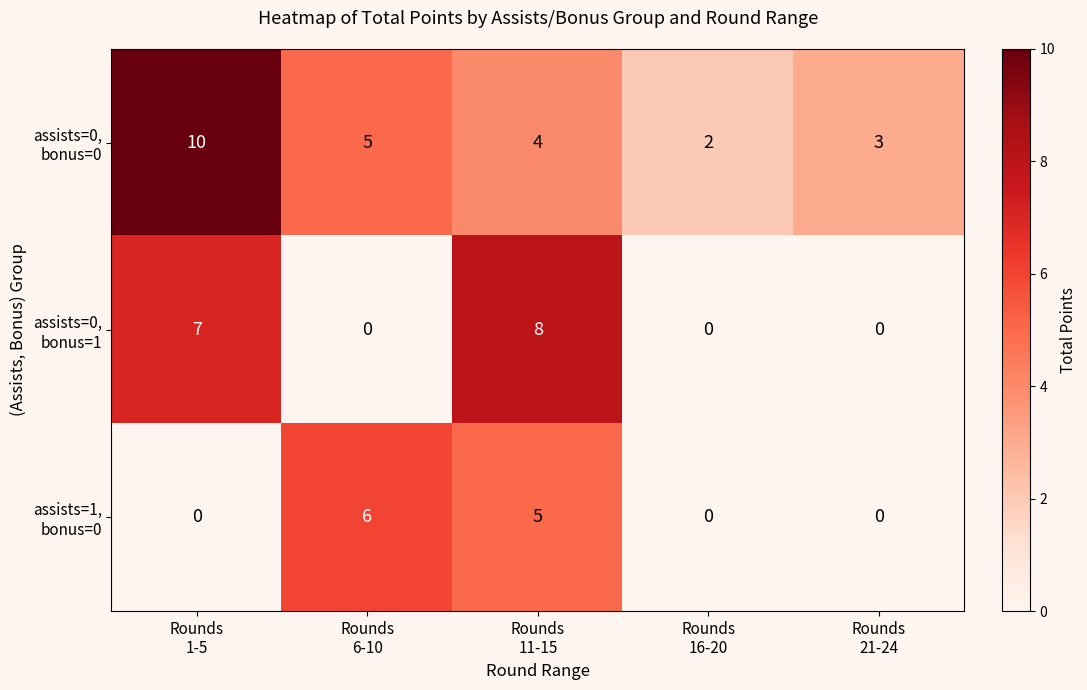

What is the maximum value shown in the chart?

10